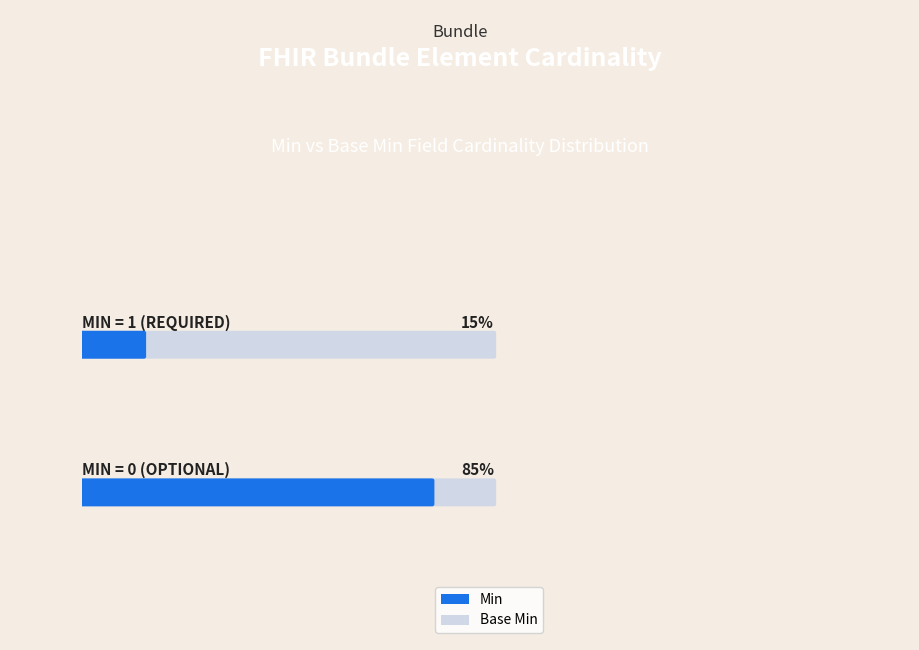

The Base Min series shows -1 at Bundle.meta. True or false?

False